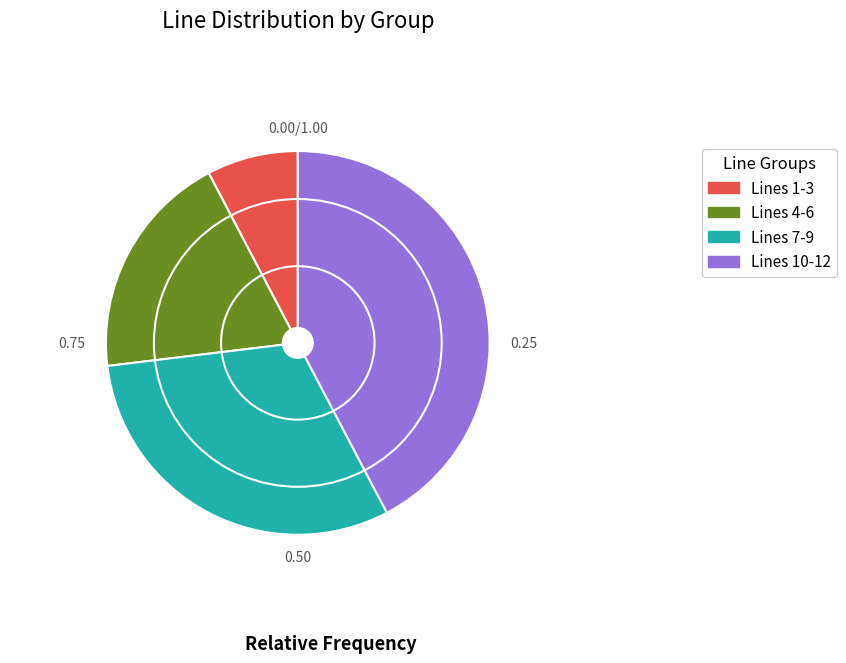

What is the smallest slice in the pie chart?

Lines 1-3